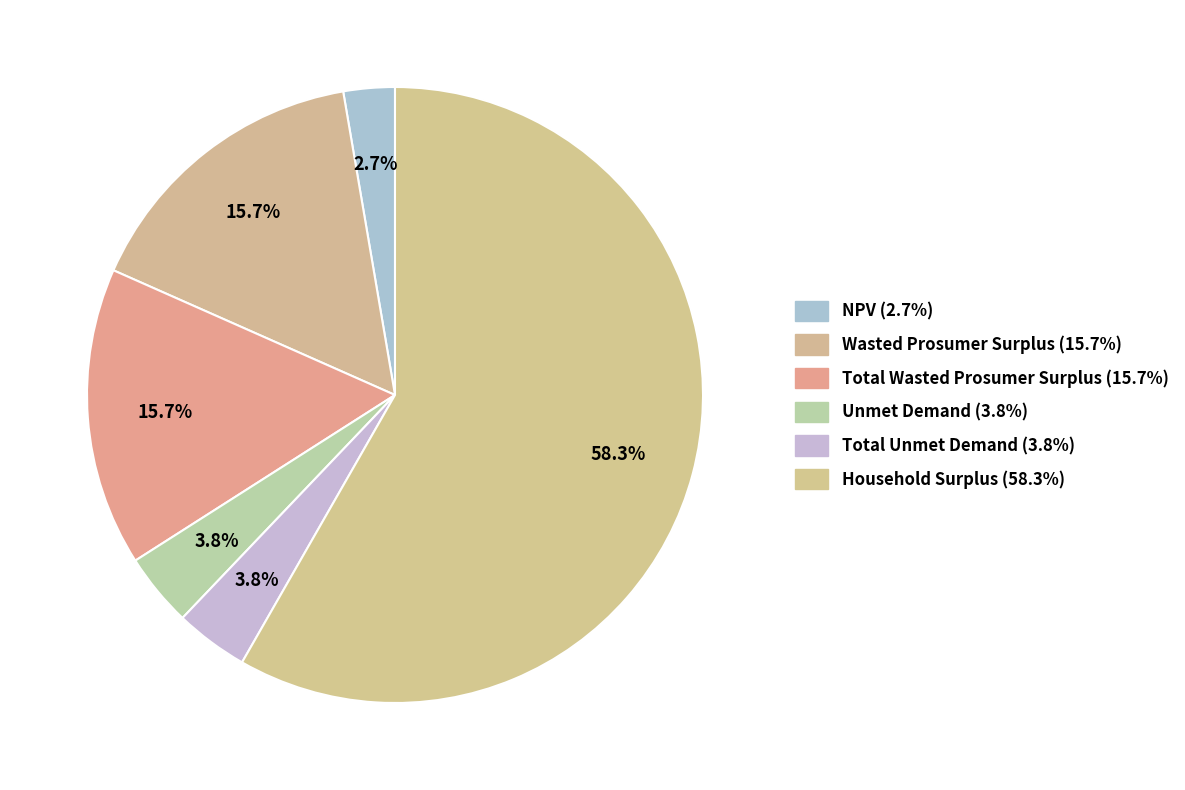

Which has a higher value, Wasted Prosumer Surplus or Total Wasted Prosumer Surplus?

Wasted Prosumer Surplus